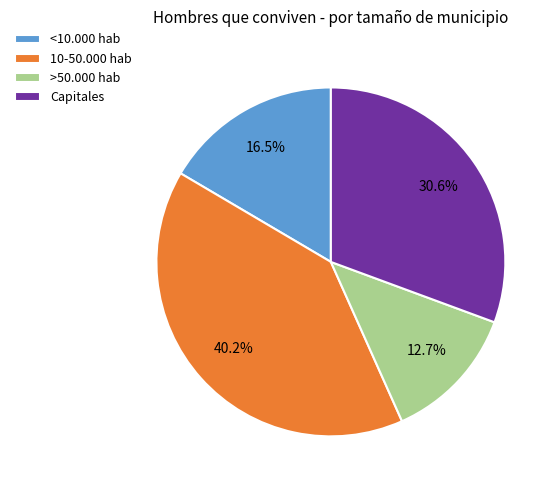

What is the largest slice in the pie chart?

10-50.000 hab